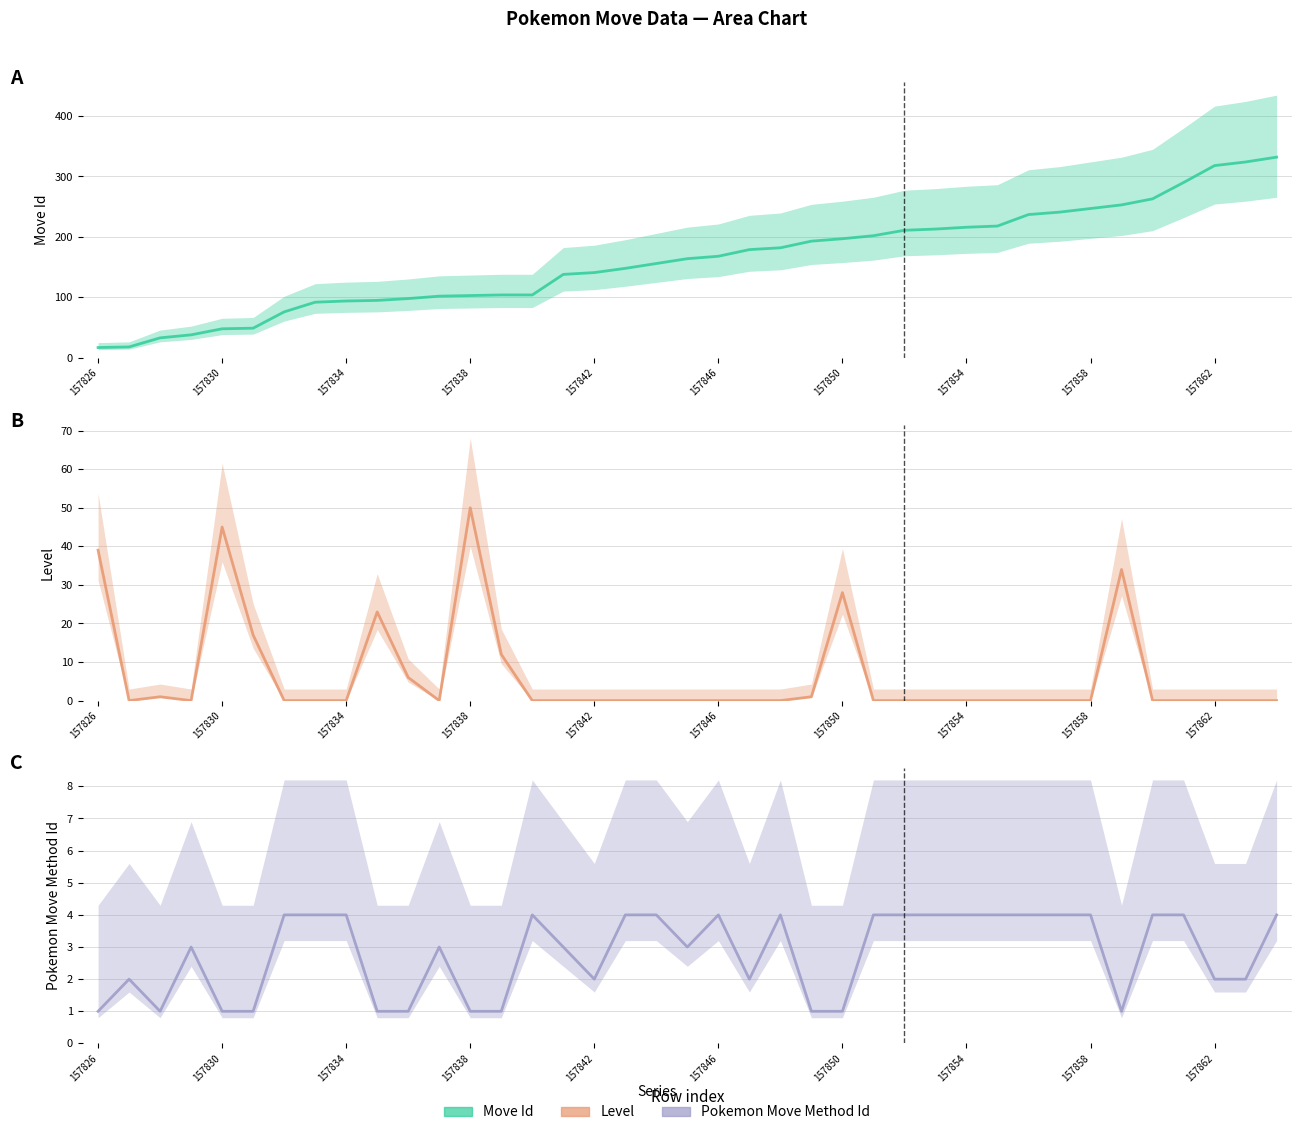

At 157862, list the series in order from smallest to largest.

level, pokemon_move_method_id, move_id